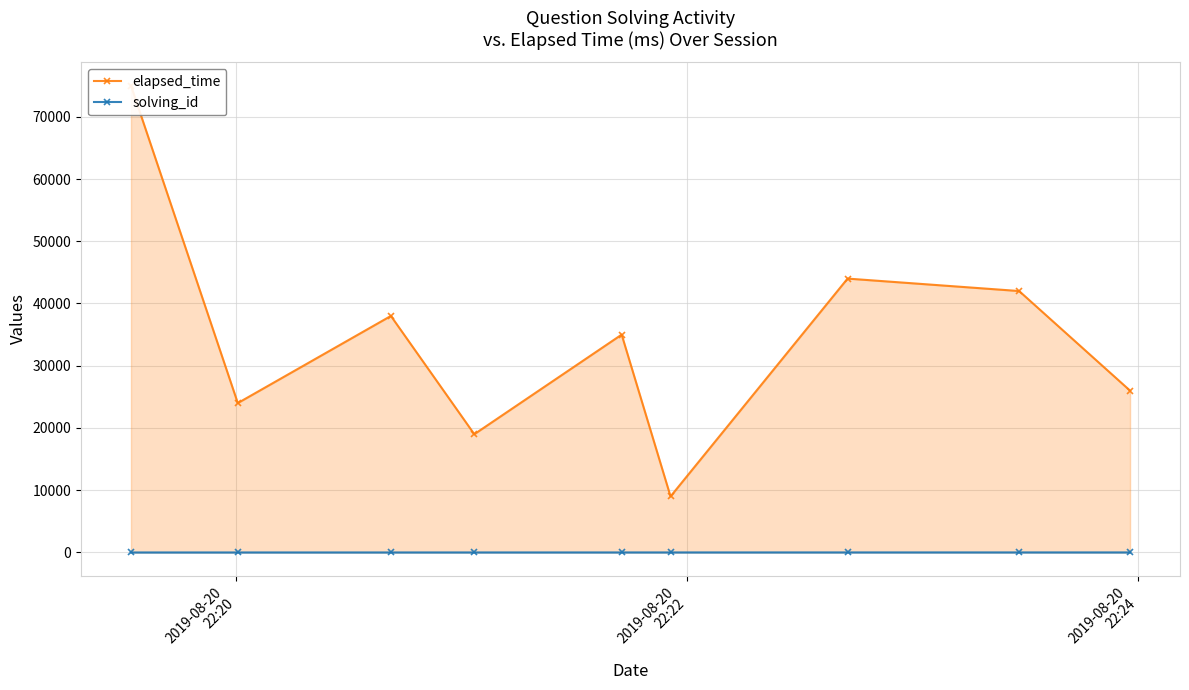

At which label does solving_id reach its minimum?

2019-08-20
22:20